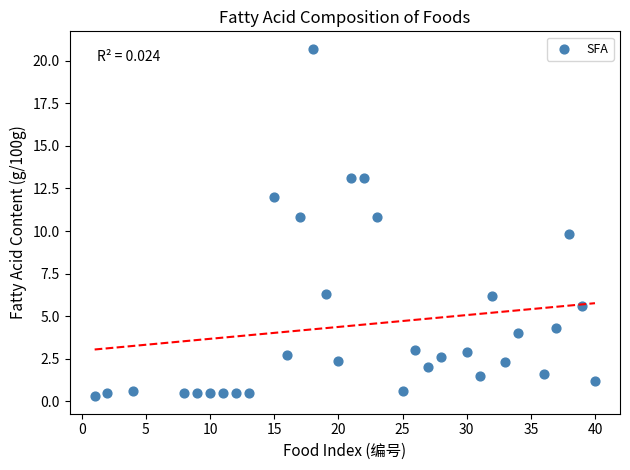

What is the range of X values (max minus min)?

39.0